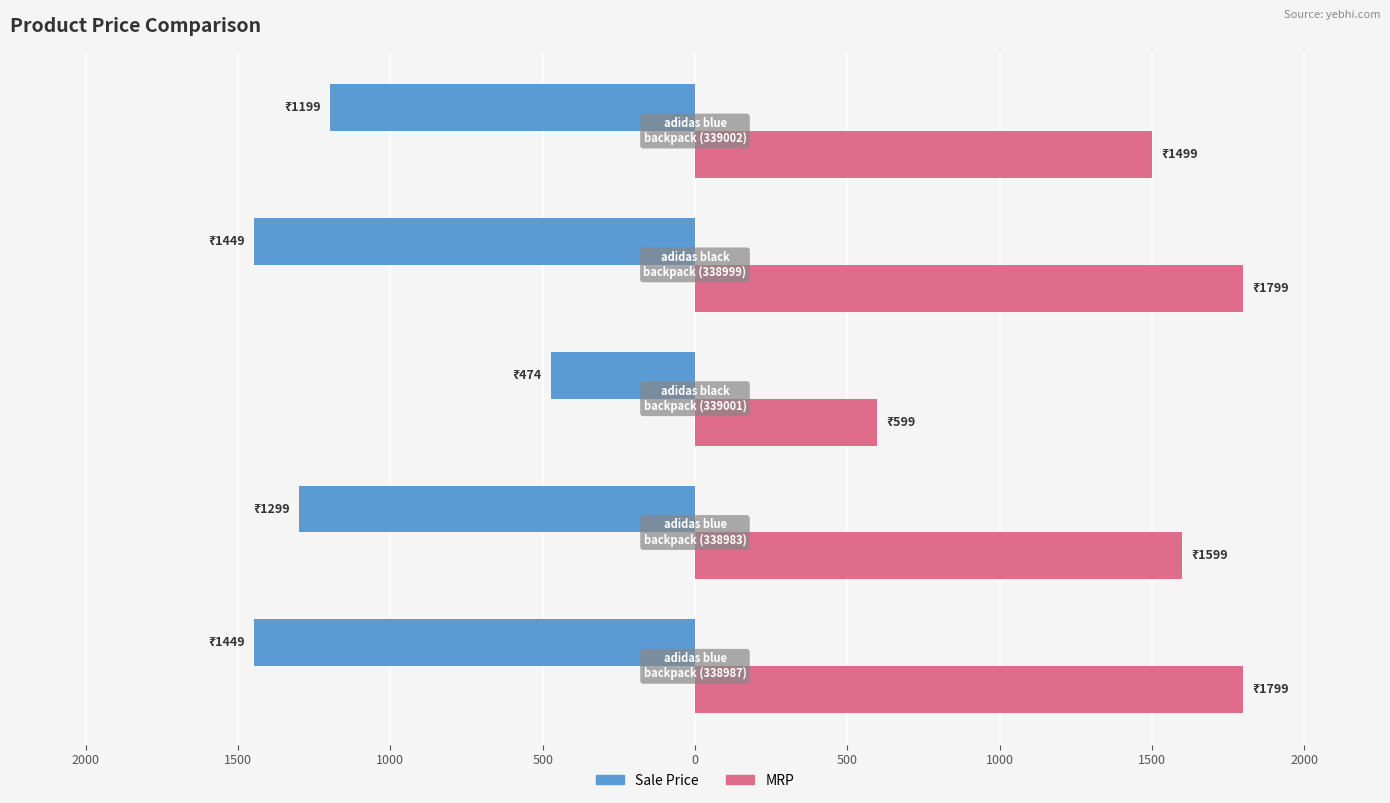

Rank the series by their average value, from highest to lowest.

MRP, Sale Price